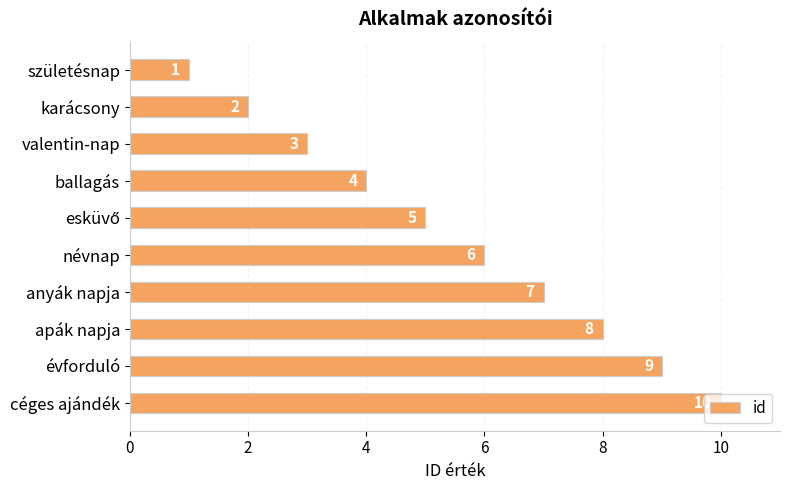

What is the minimum value shown in the chart?

1